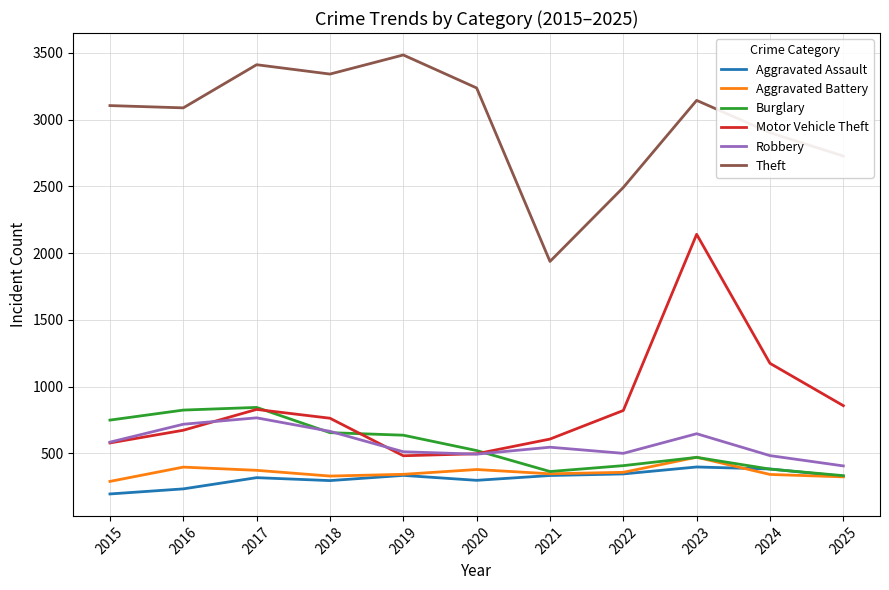

The value of Aggravated Battery at 2021 is 348. True or false?

True